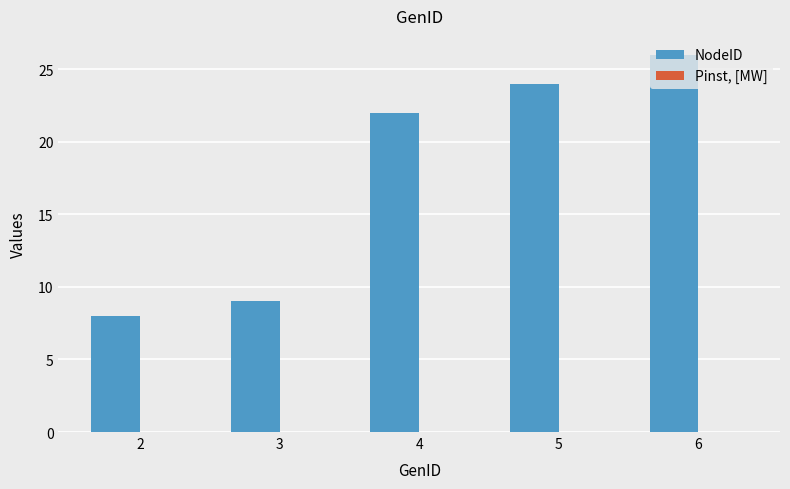

Which label corresponds to the largest value in the chart?

6